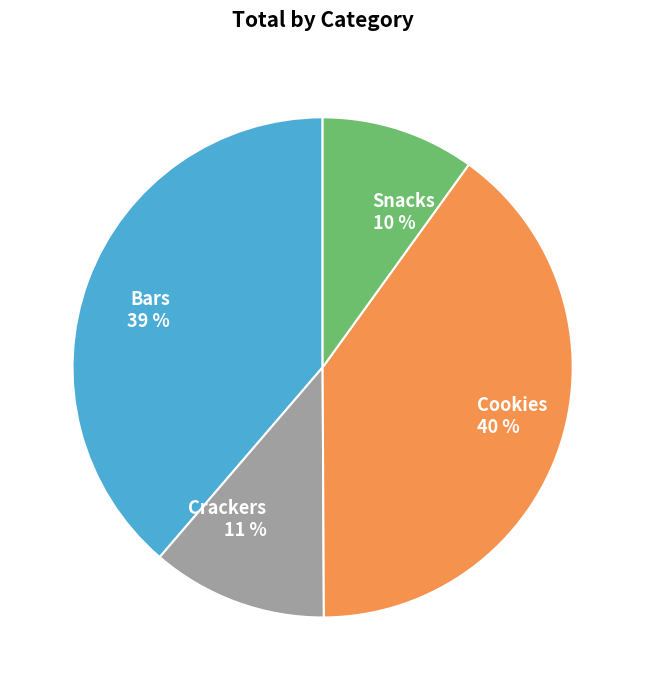

Which has a higher value, Bars or Crackers?

Bars